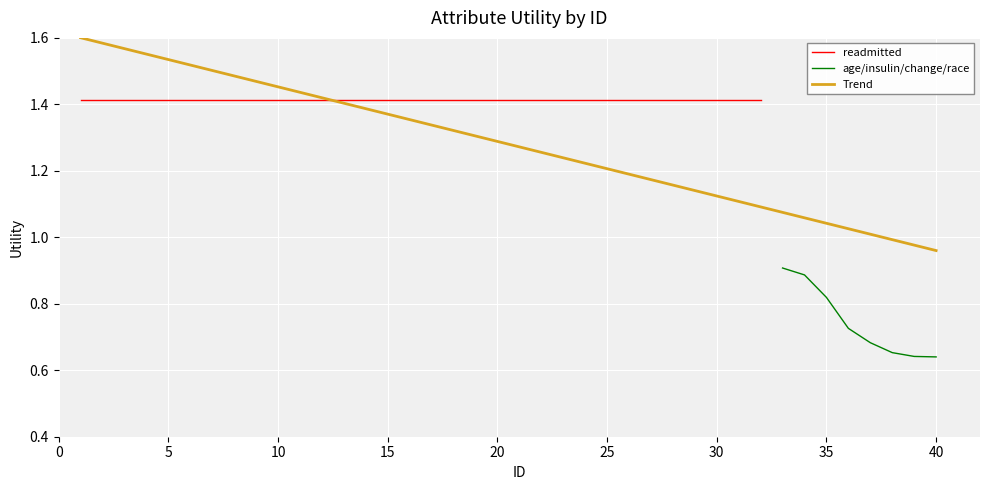

The age/insulin/change/race series shows 0.2 at 6. True or false?

False